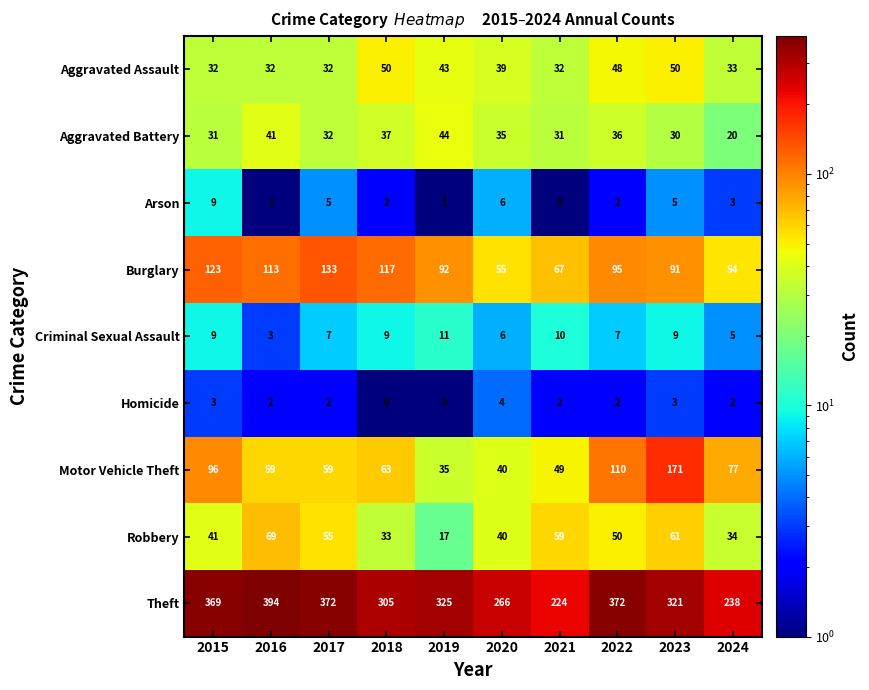

Which series has the widest spread of values?

Theft